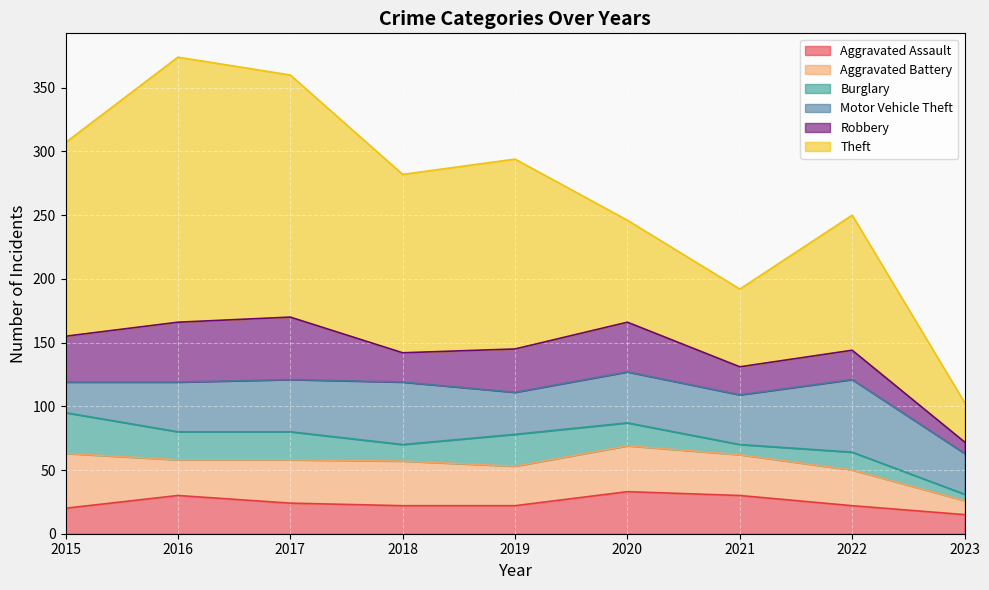

How many times do Aggravated Battery and Aggravated Assault cross each other?

3